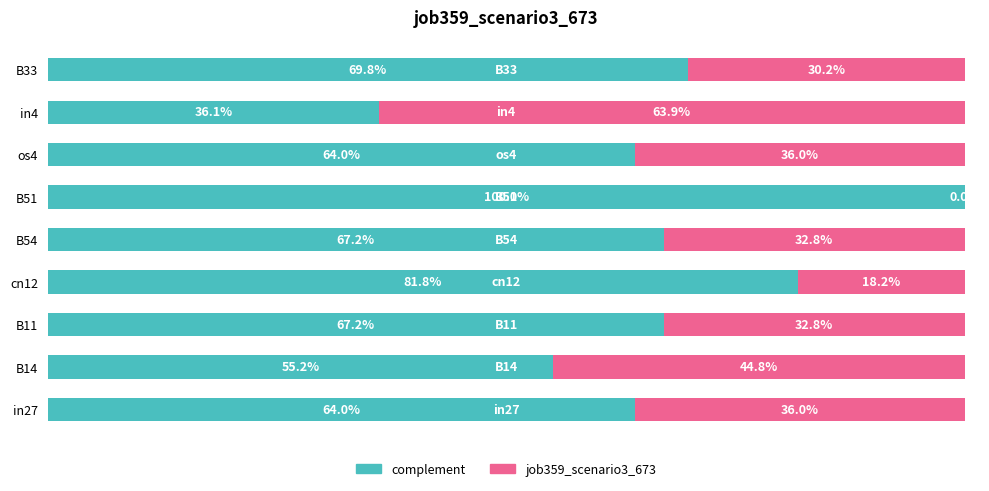

What are all the series names shown in the legend?

complement, job359_scenario3_673